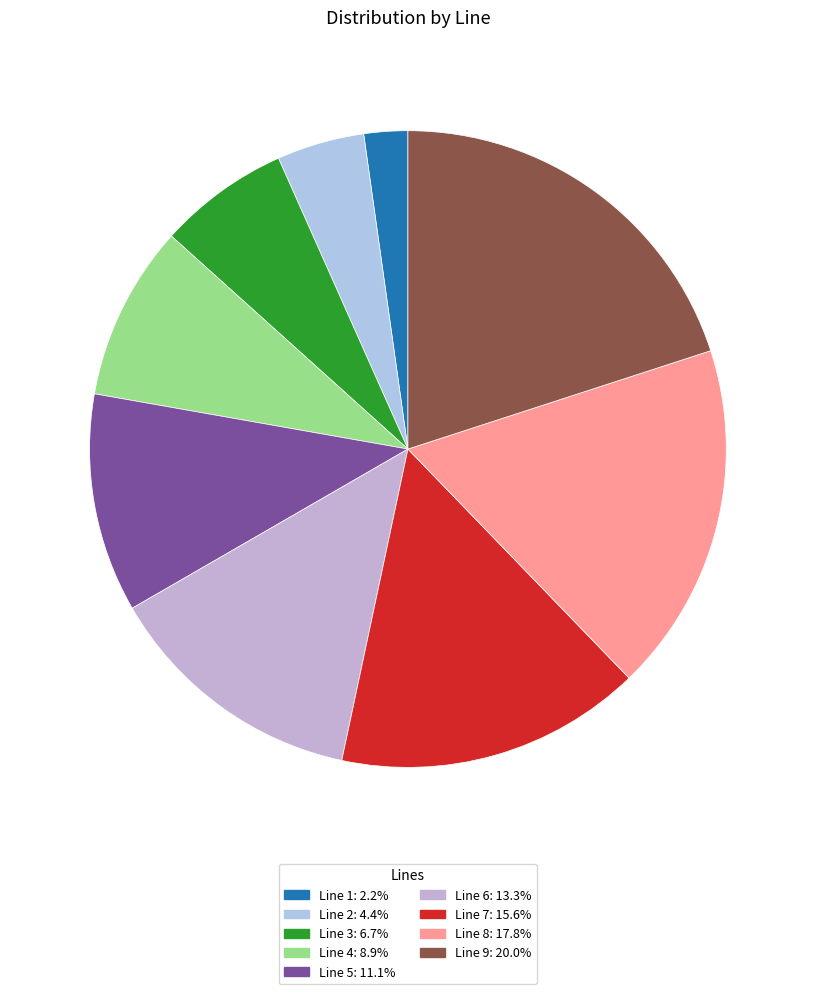

How many slices are in this pie chart?

9